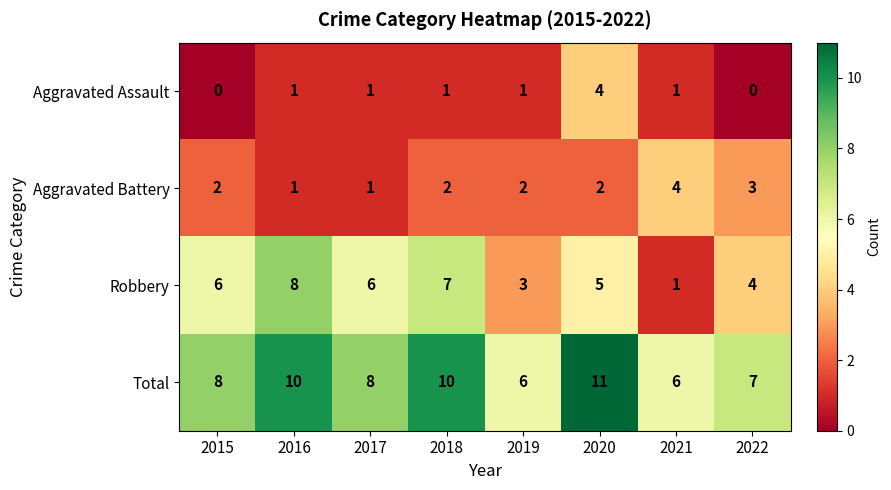

The Robbery series shows 3 at 2018. True or false?

False